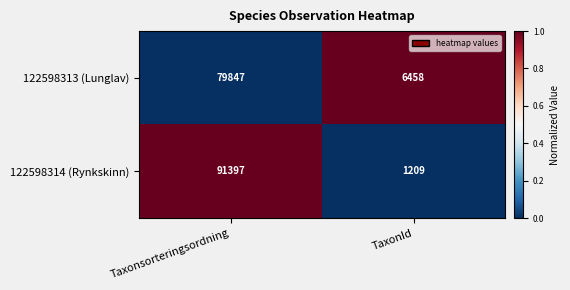

Reading left to right, list all the values displayed in this chart.

122598313 (Lunglav): 79847	6458
122598314 (Rynkskinn): 91397	1209